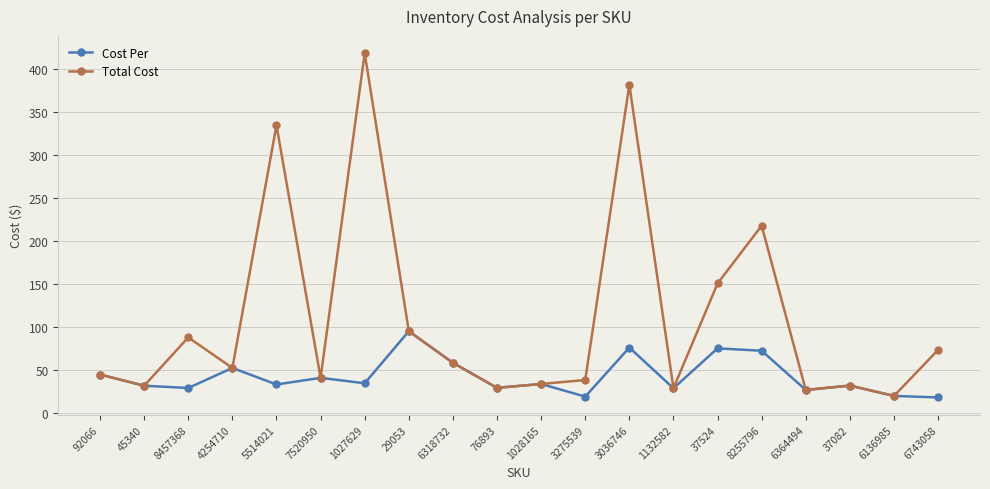

True or false: Cost Per has more than 0 points higher than both neighbors.

True